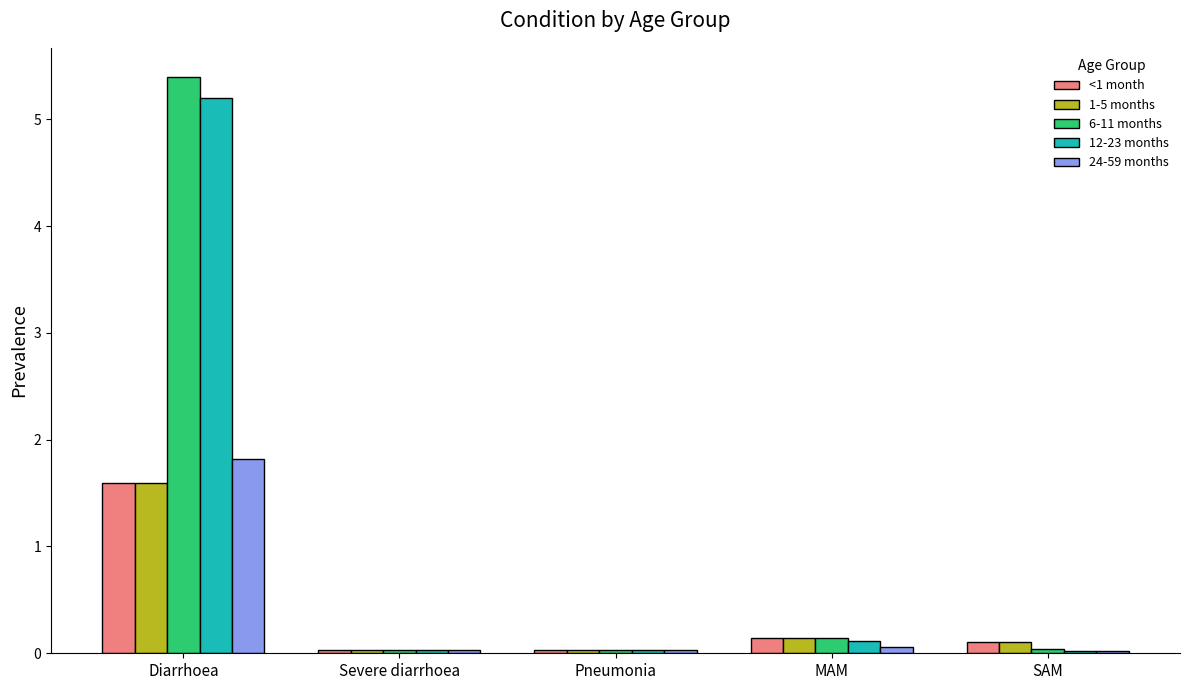

Is it true that 24-59 months equals 0.0 at Pneumonia?

True